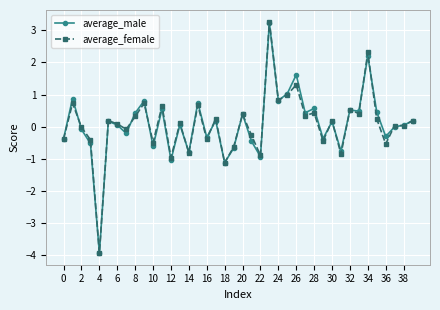

What is the sum of all average_female values?

3.0